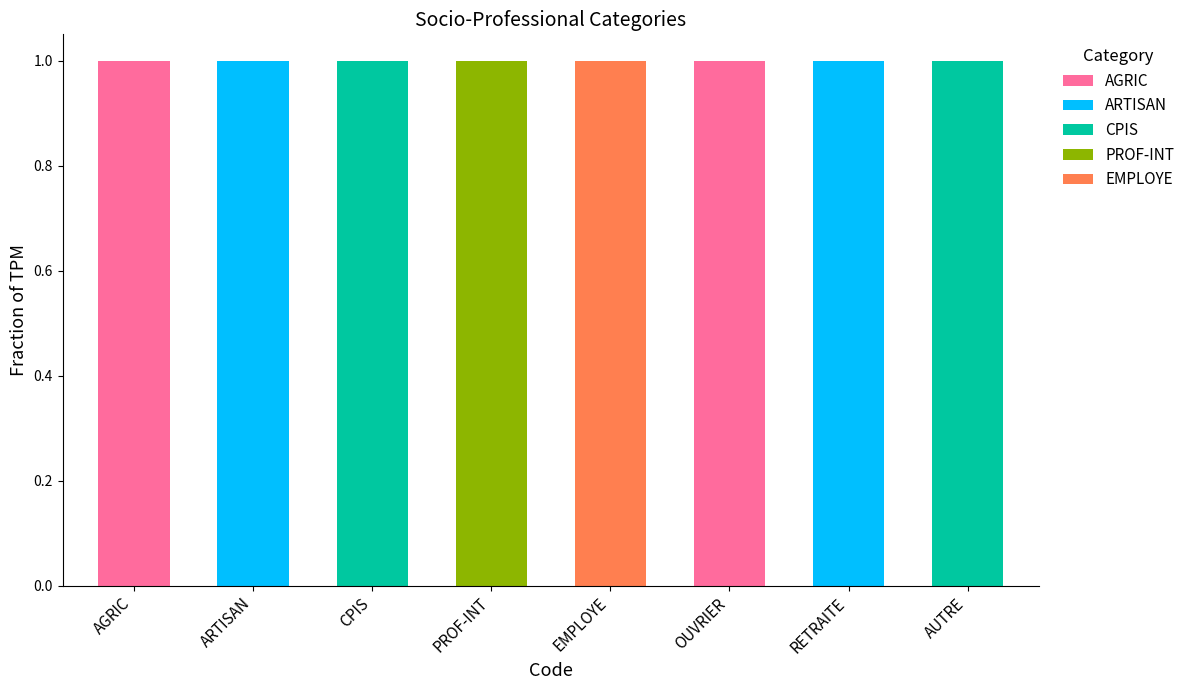

At which label is CPIS closest to 0?

AGRIC